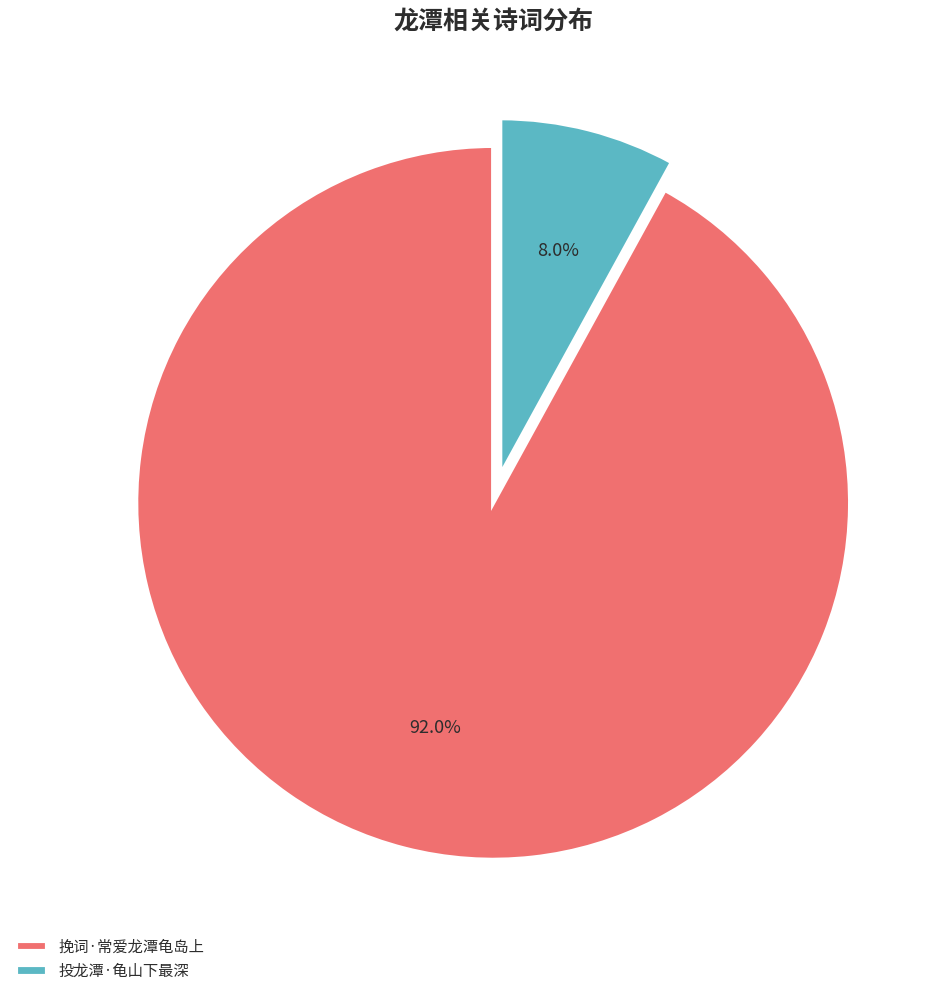

Do 挽词·常爱龙潭龟岛上 and 投龙潭·龟山下最深 together represent more than half of the pie?

Yes